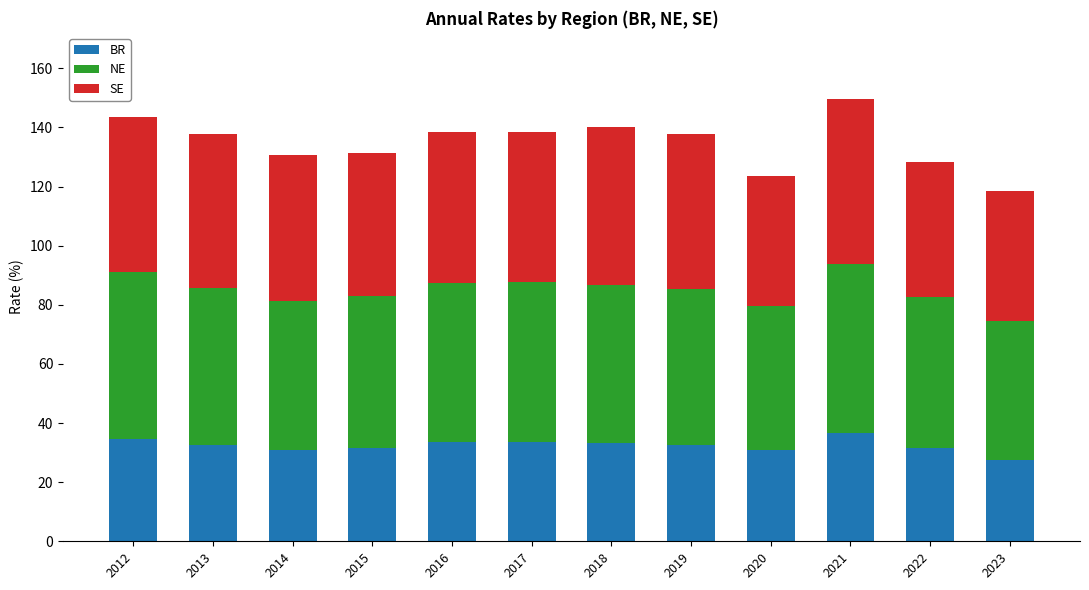

What is the total value across all series at 2016?

138.6